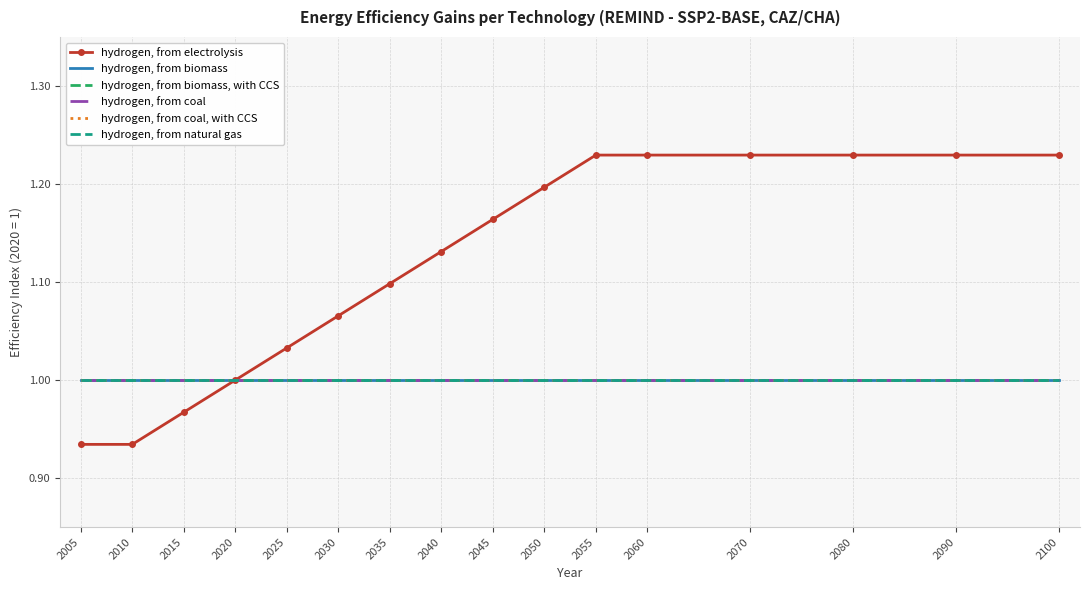

True or false: hydrogen, from coal has a value of 0.4 at 2050.

False